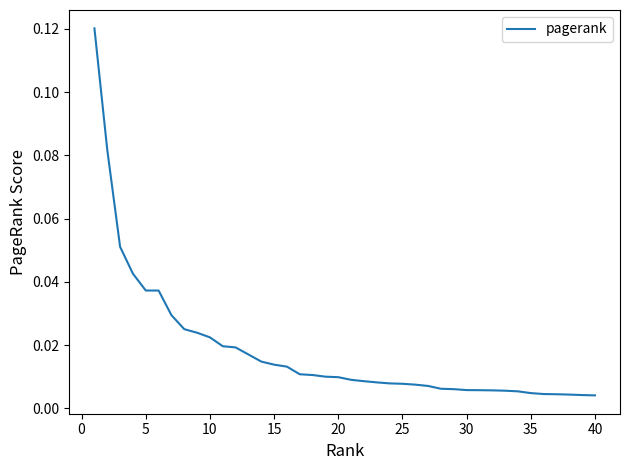

Where is the data nearest to the value 0?

40